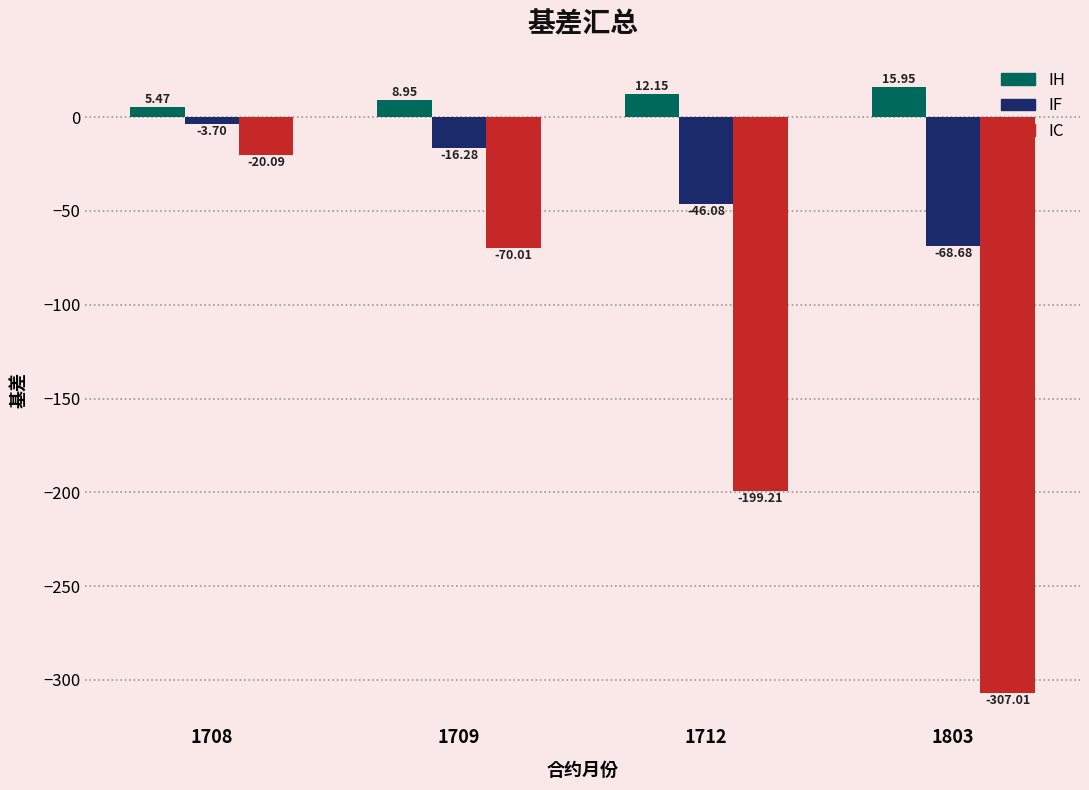

What is the smallest value displayed?

-307.0